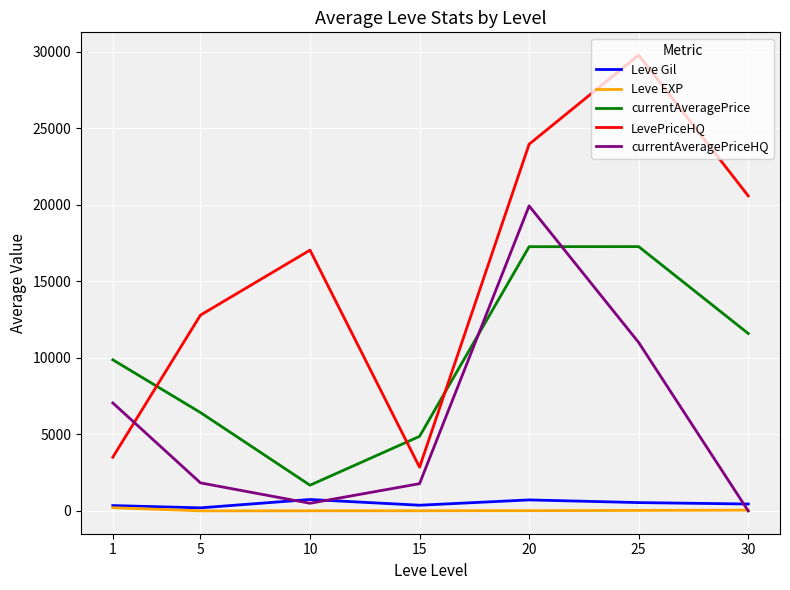

What is the approximate value of currentAveragePriceHQ at 5?

1833.3